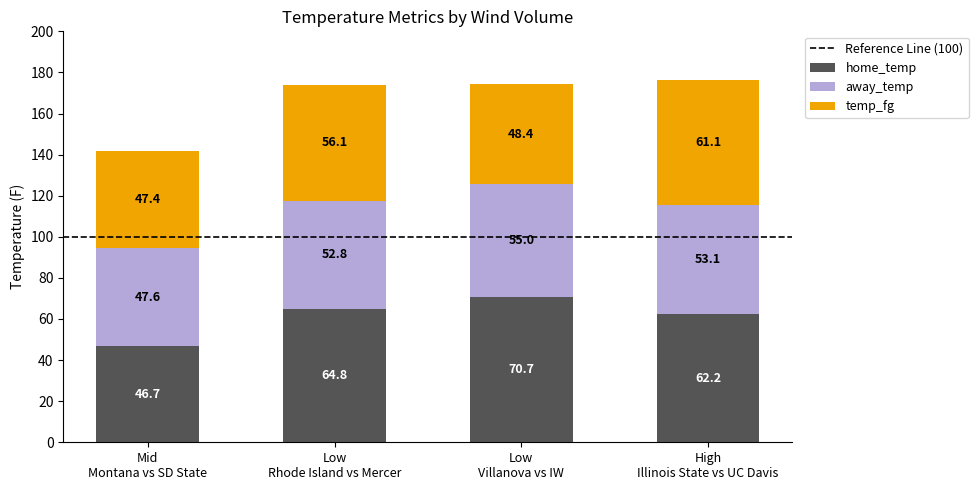

What is the maximum value for home_temp?

70.7